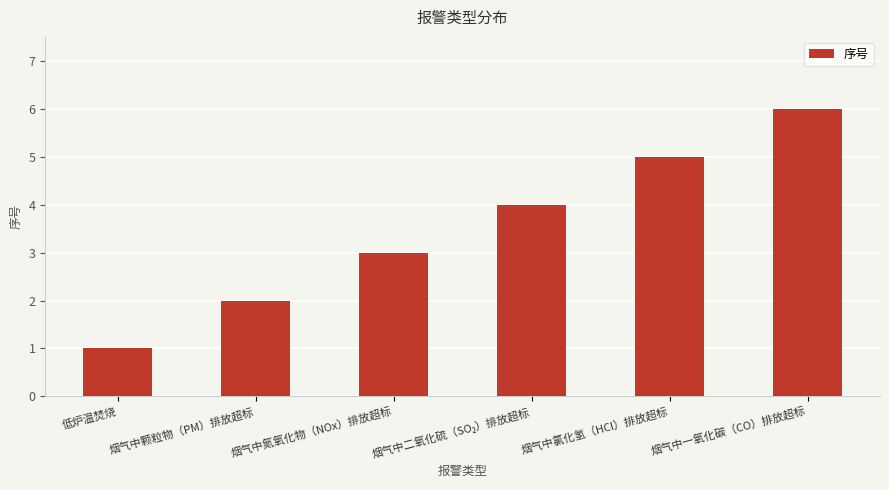

What position from the left is 低炉温焚烧?

1